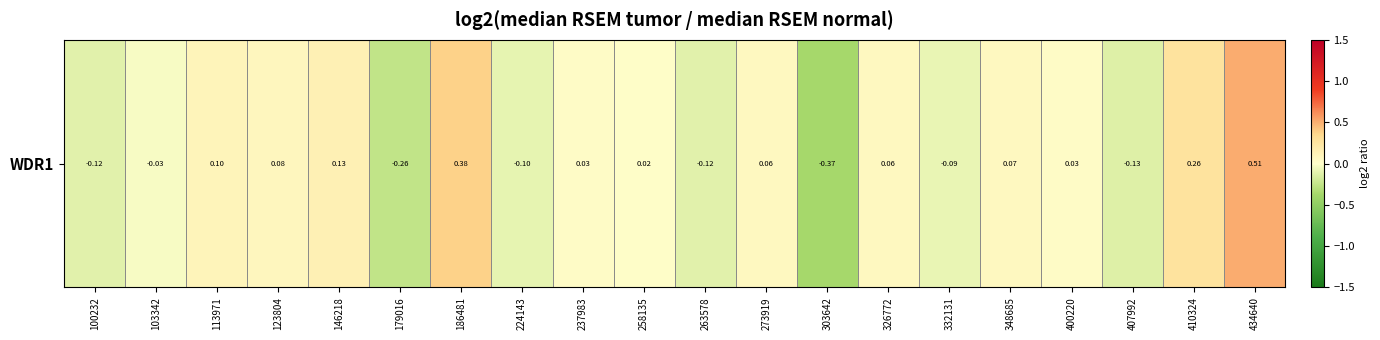

Which has a higher value, 410324 or 273919?

410324